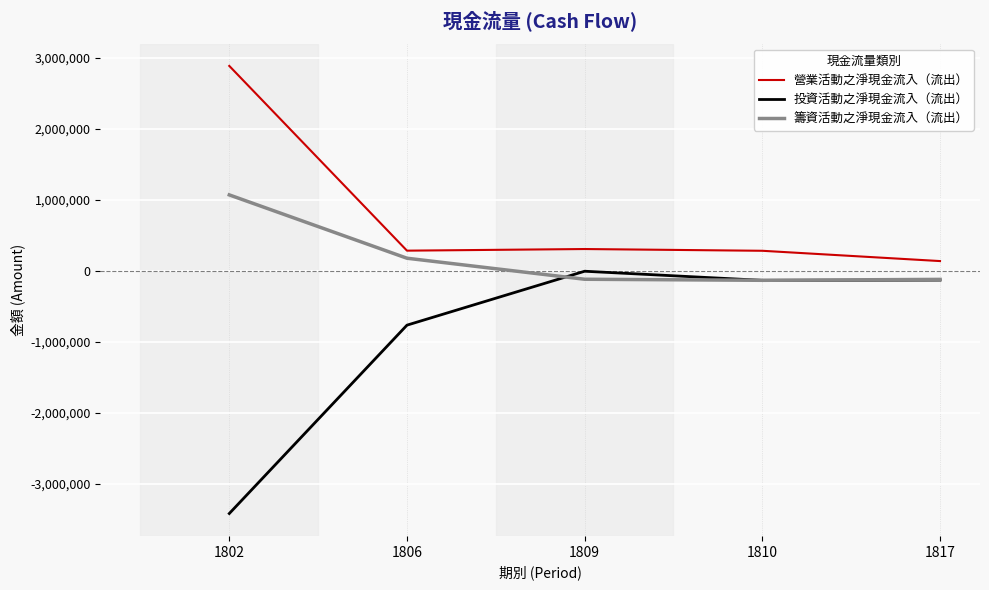

The value of 投資活動之淨現金流入（流出） at 1806 is -1001867. True or false?

False